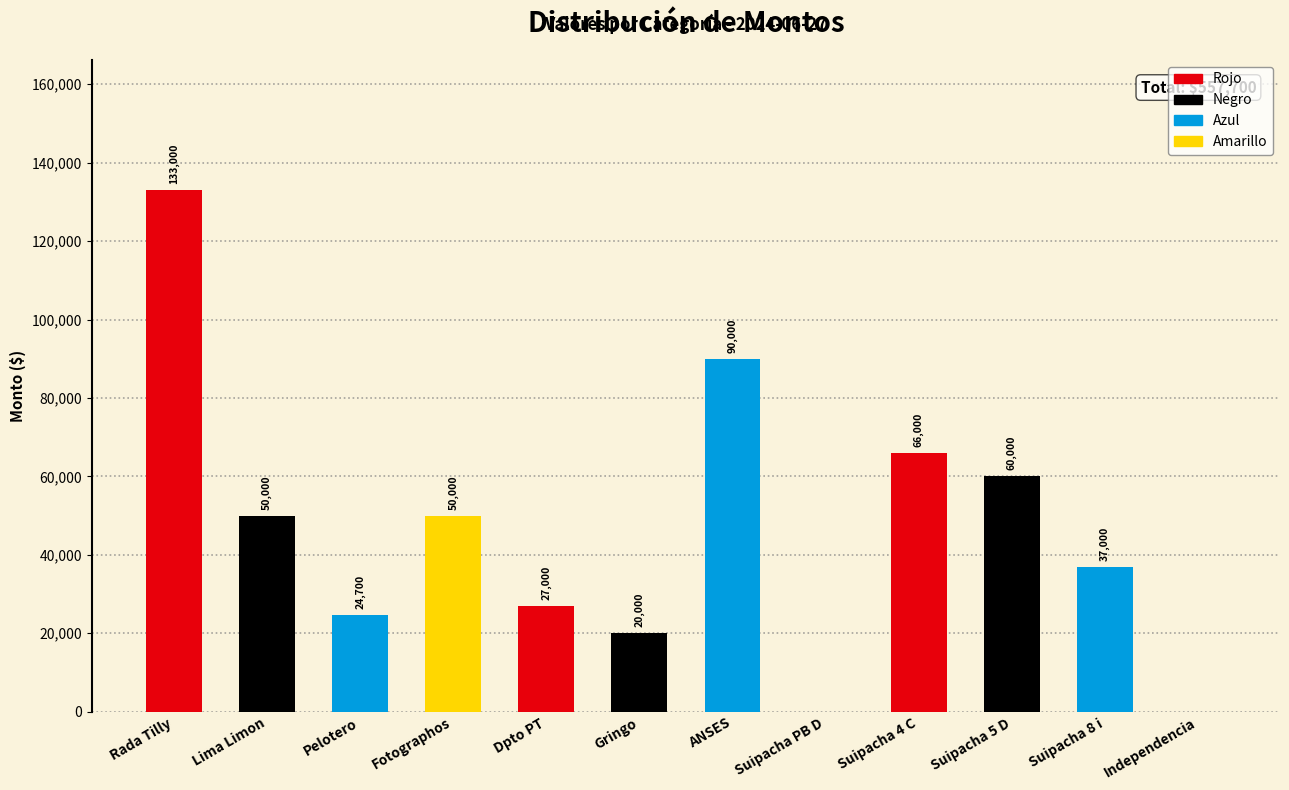

What is the difference between the maximum and minimum values?

133000